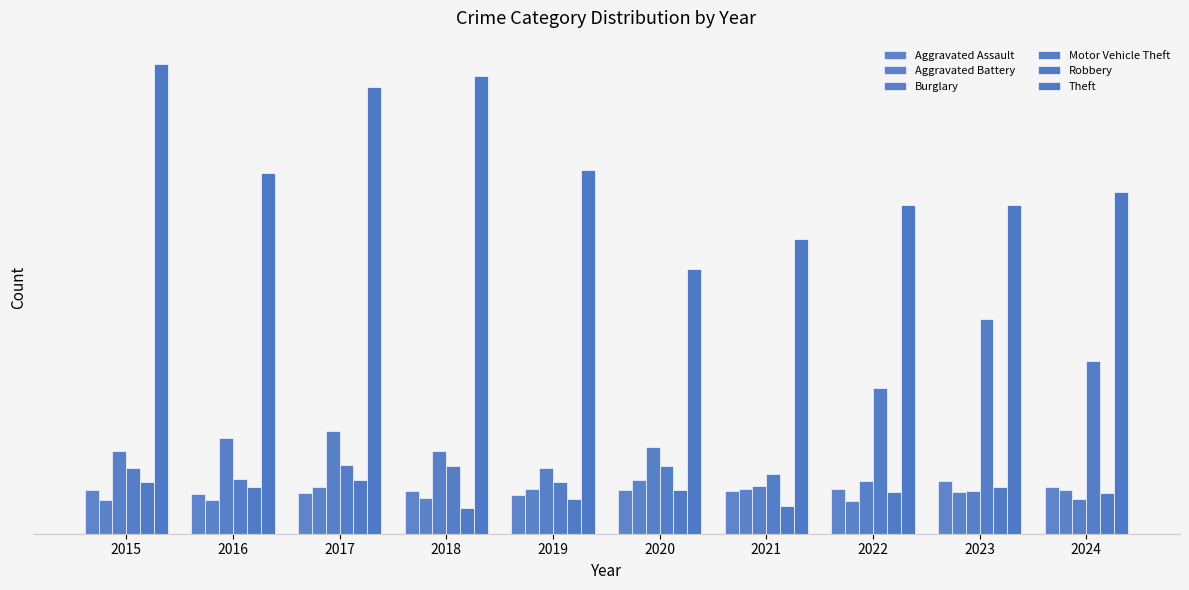

Does the chart contain any negative values?

No